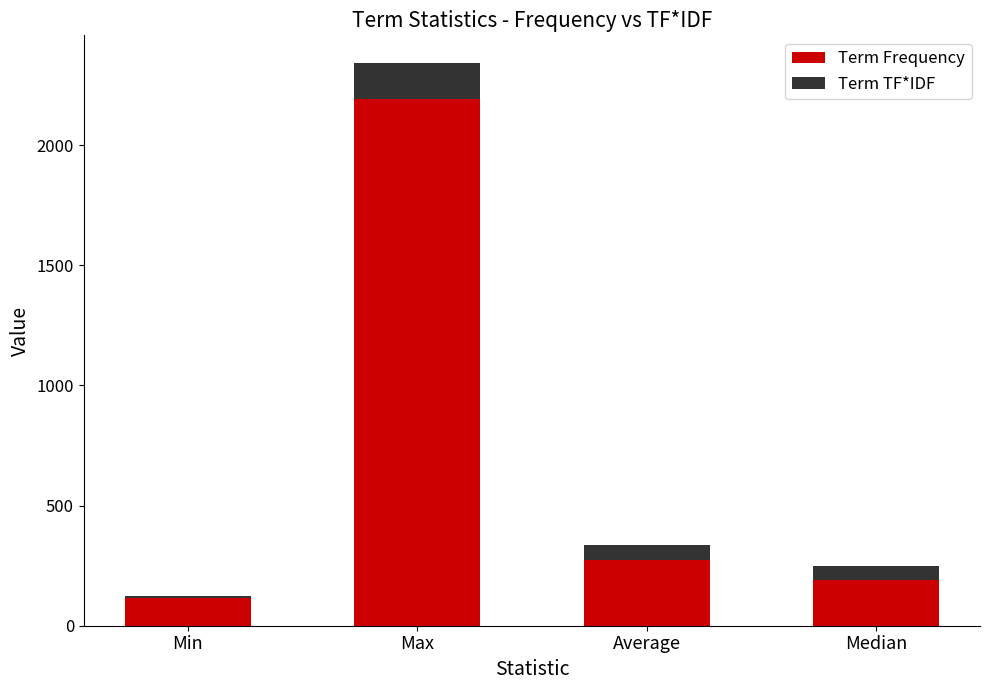

What is the sum of the Term Frequency values at Median and Average?

465.2